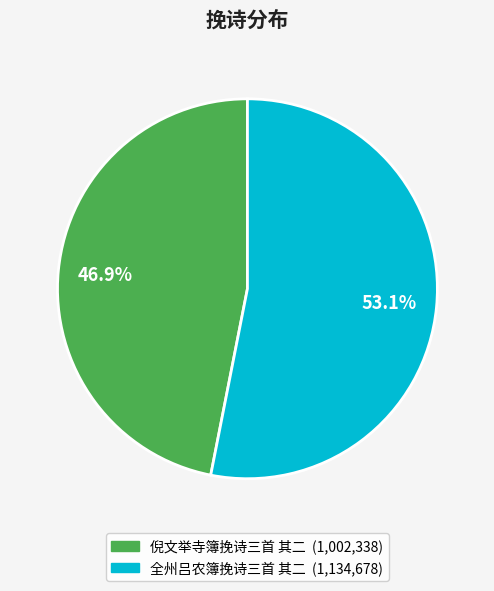

Does any single category account for the majority?

Yes